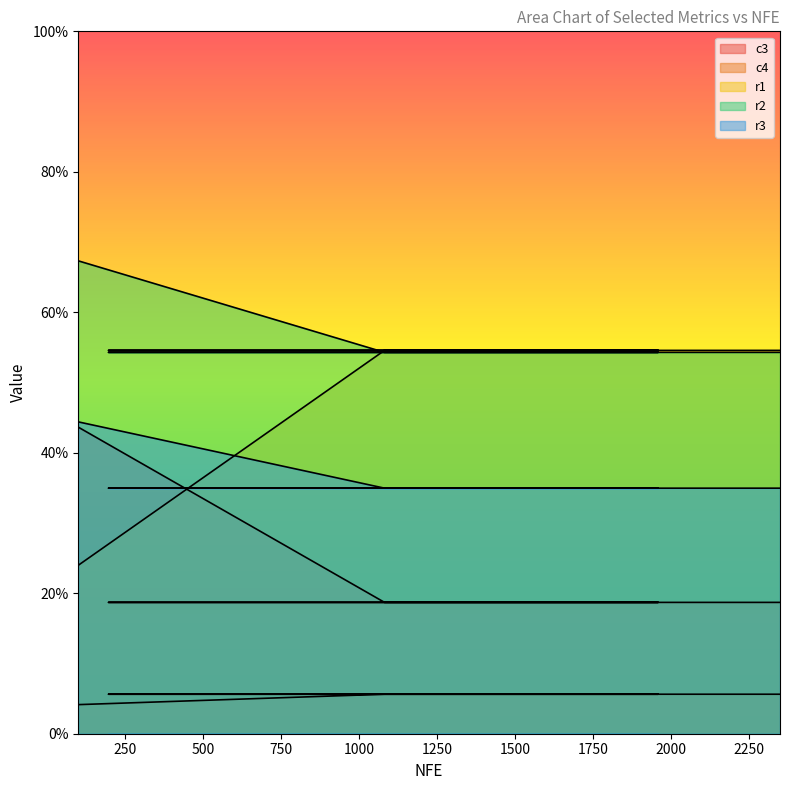

Count the number of data series in this chart.

5